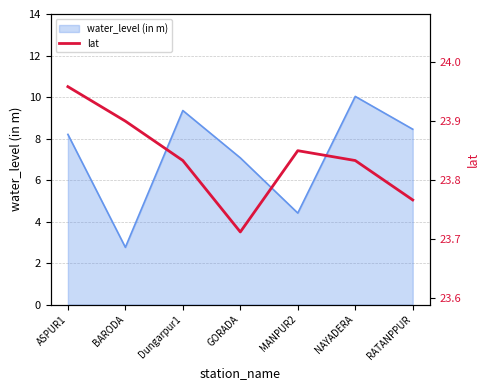

List the labels in order of value, smallest first.

GORADA, RATANPPUR, Dungarpur1, NAYADERA, MANPUR2, BARODA, ASPUR1